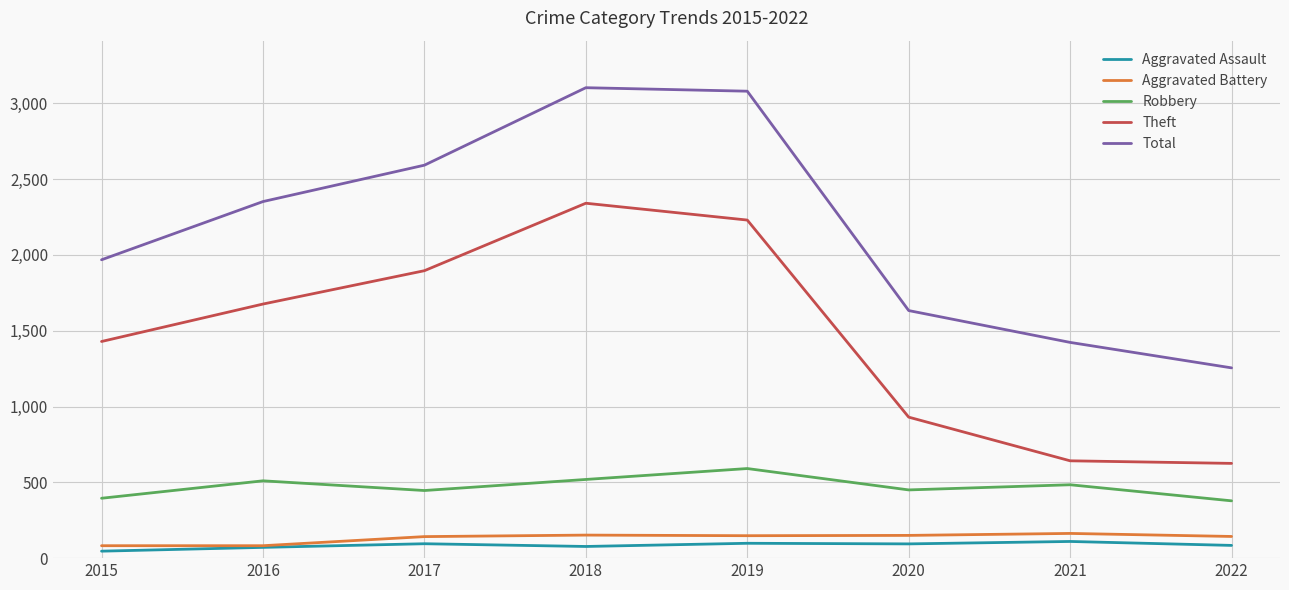

How many lines are shown in the chart?

5